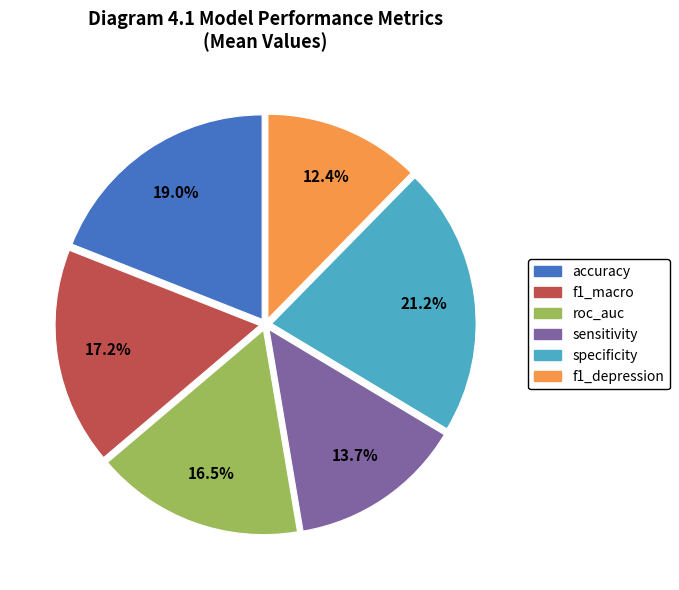

True or false: f1_depression accounts for 12% of the total.

True